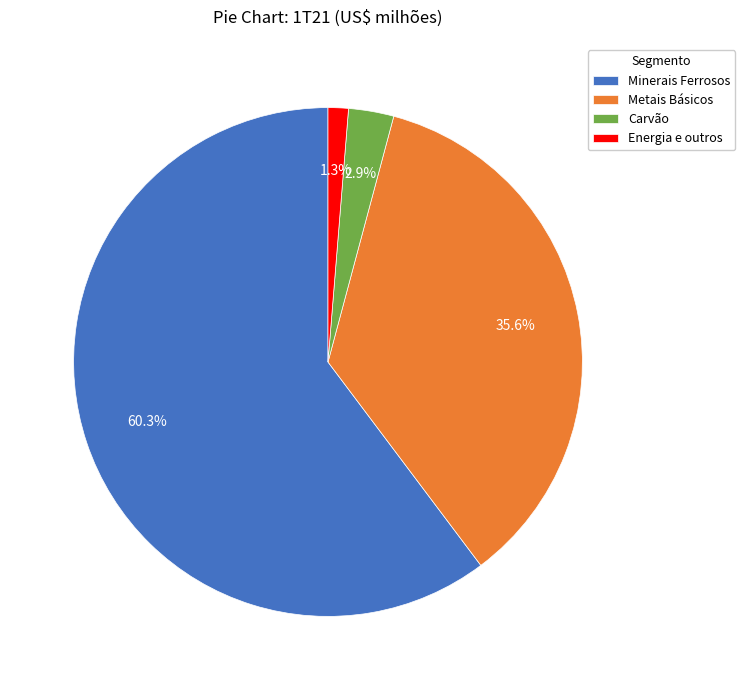

To the nearest percent, what is the difference between the largest and smallest slice percentages?

59%